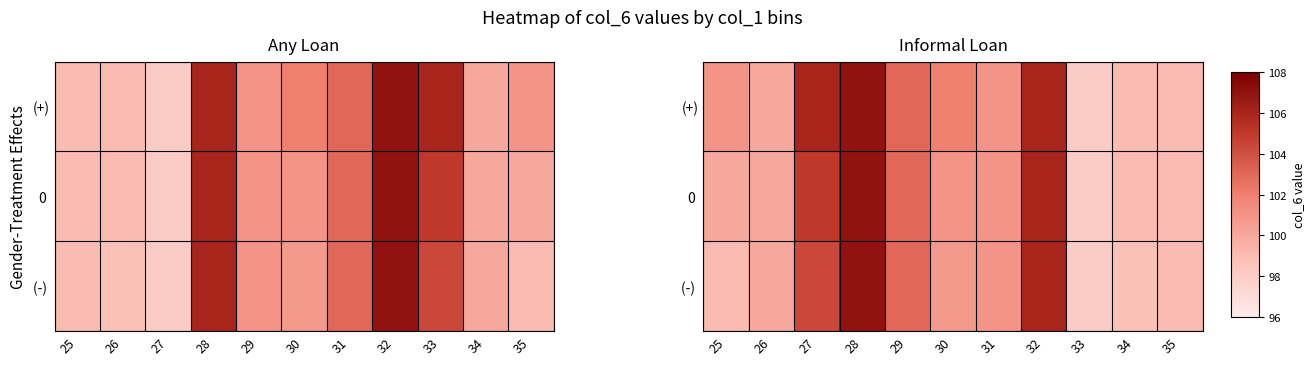

List the labels in order of 0 value, smallest first.

33, 34, 35, 25, 26, 30, 31, 29, 27, 32, 28